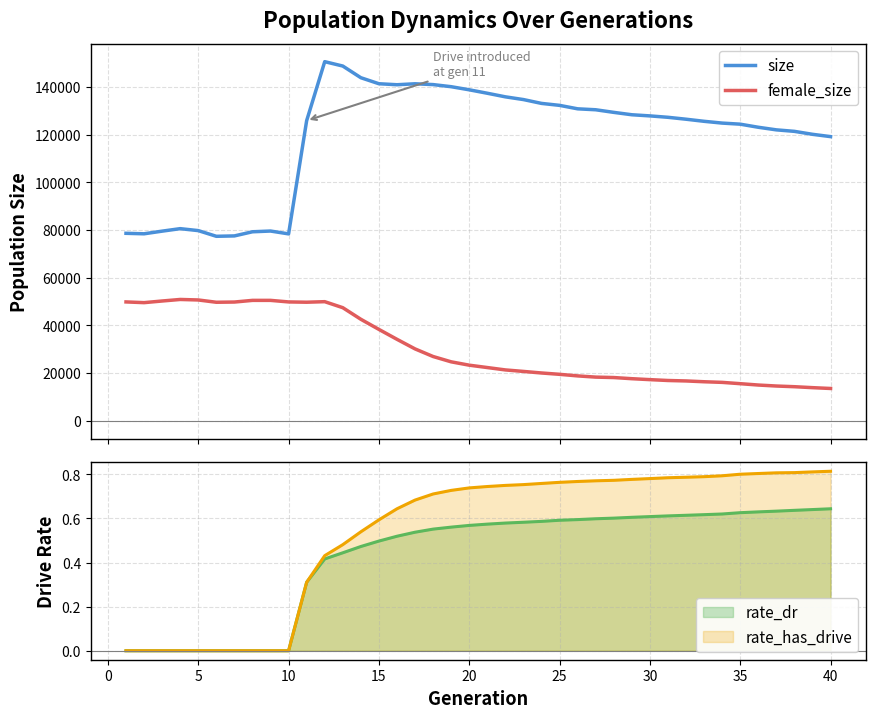

What is the maximum value for female_size?

50841